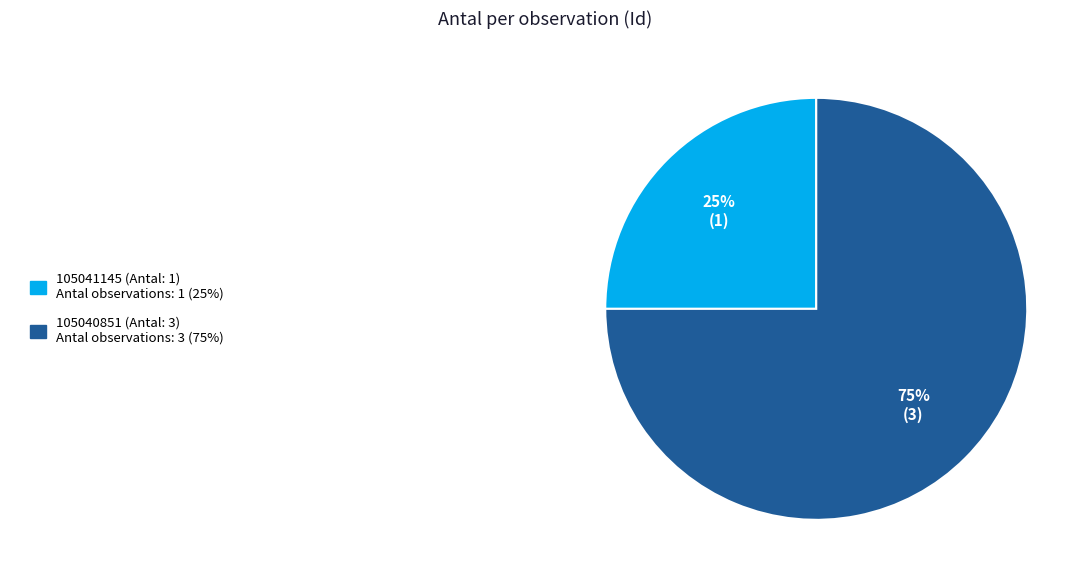

Is there any slice that represents more than half of the pie?

Yes